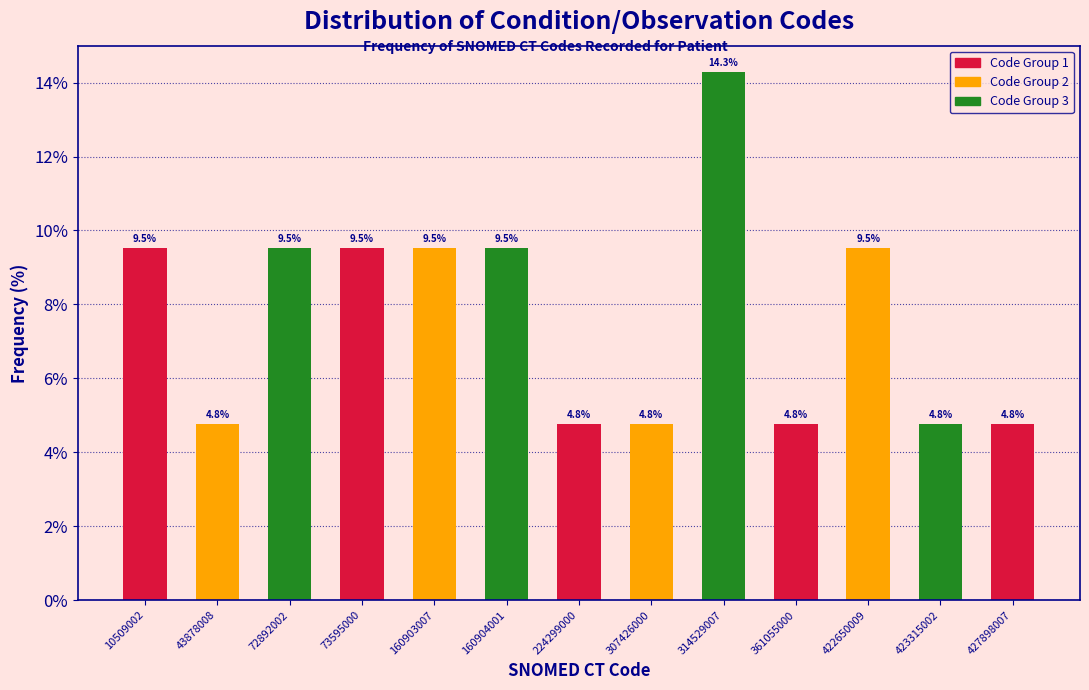

Reading left to right, extract all data points from this chart.

10509002=9.5	43878008=4.8	72892002=9.5	73595000=9.5	160903007=9.5	160904001=9.5	224299000=4.8	307426000=4.8	314529007=14.3	361055000=4.8	422650009=9.5	423315002=4.8	427898007=4.8